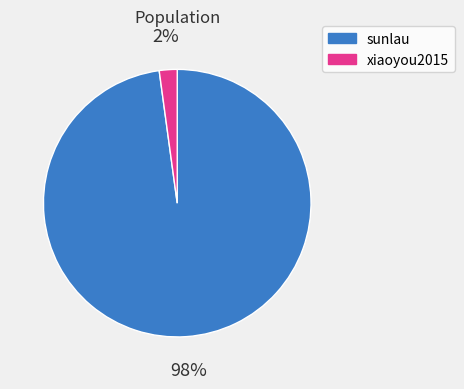

To the nearest percent, what percentage of the pie is sunlau?

98%